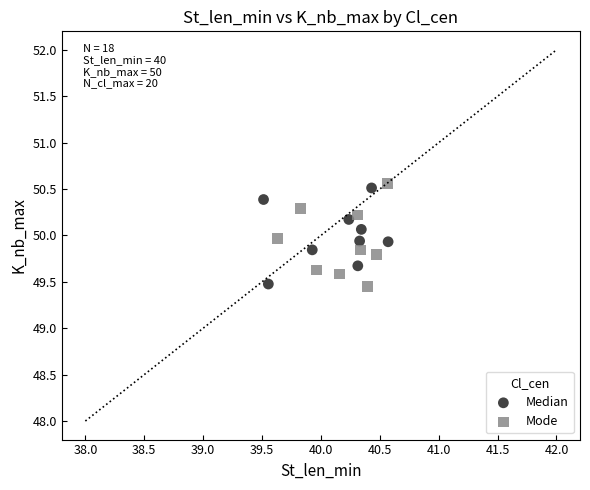

Which series has the largest Y range (max minus min)?

Mode